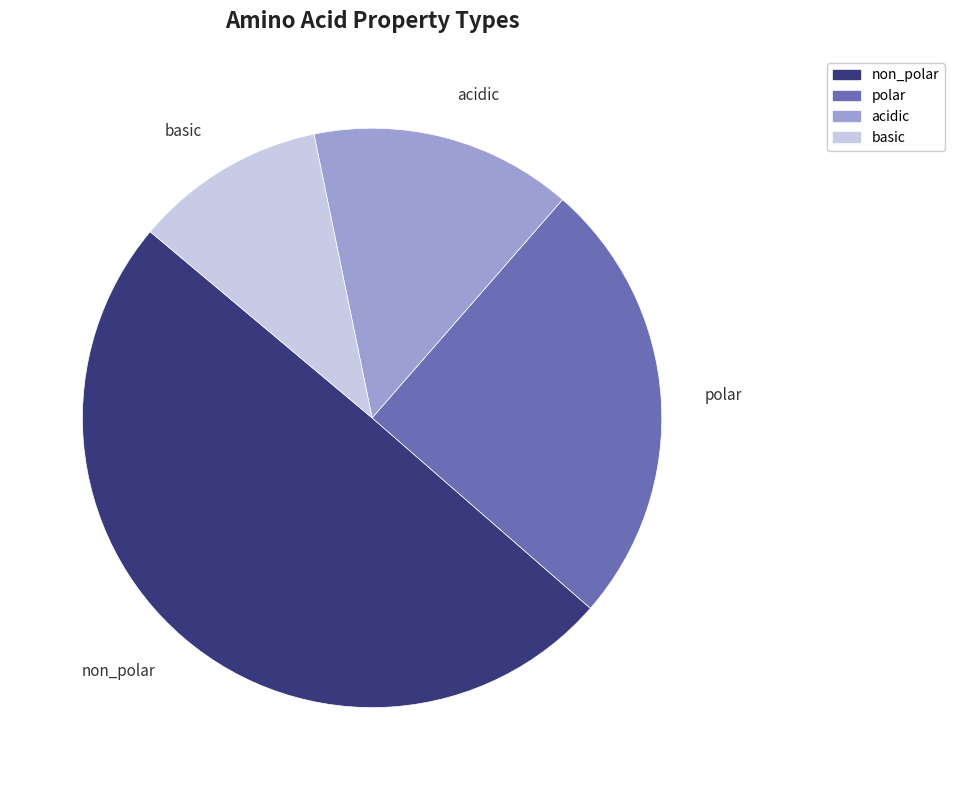

Does acidic represent more than half of the total?

No